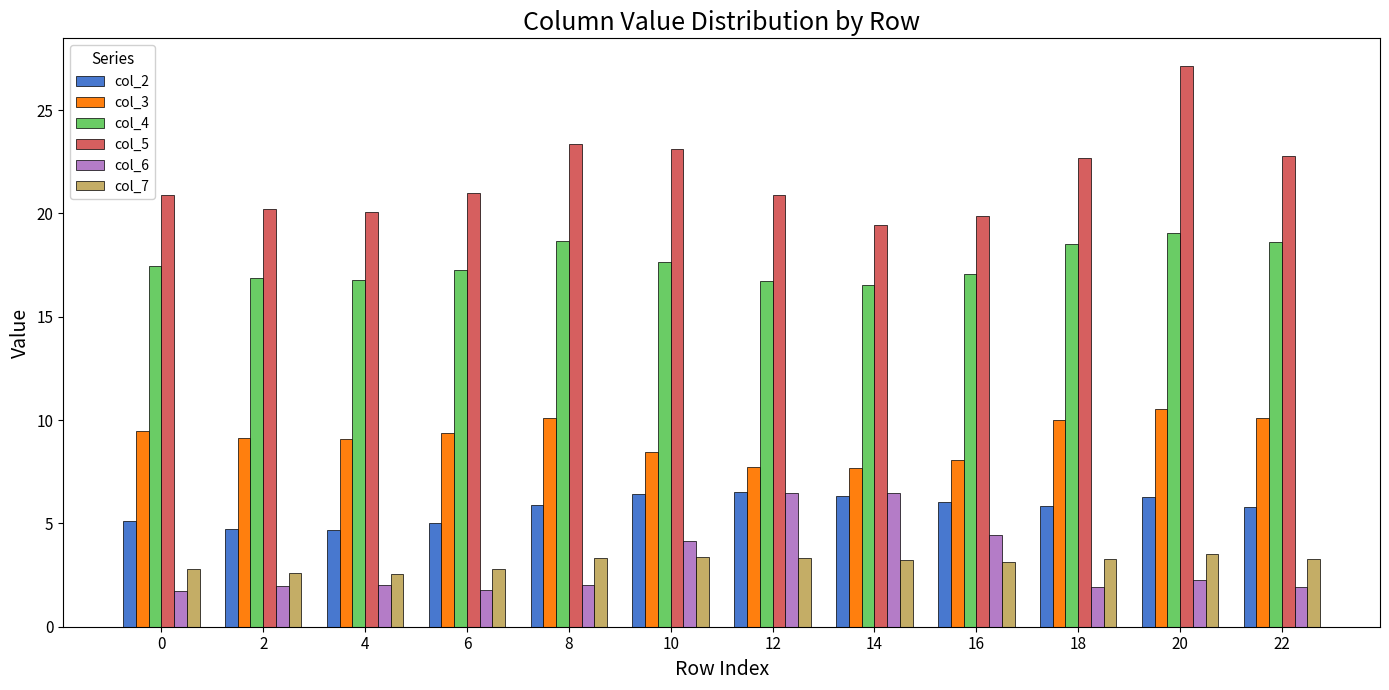

Is the value of col_2 at 6 greater than the value of col_7 at 10?

Yes